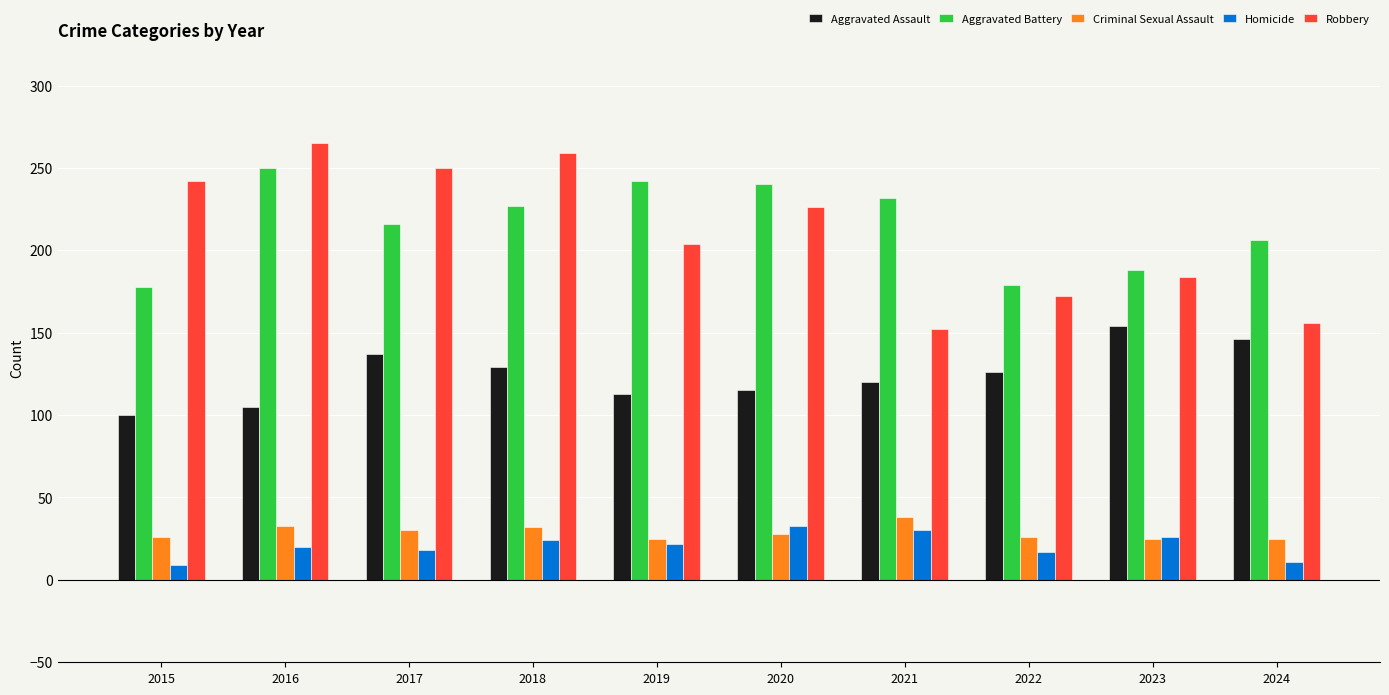

Which category has the lowest value in the Robbery series?

2021